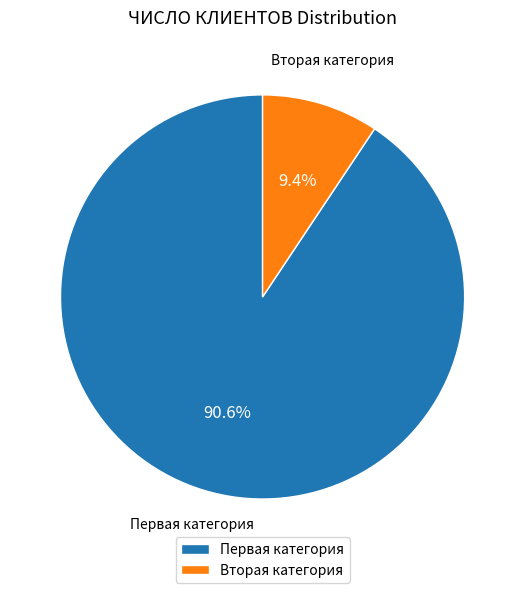

Which slice is the largest?

Первая категория